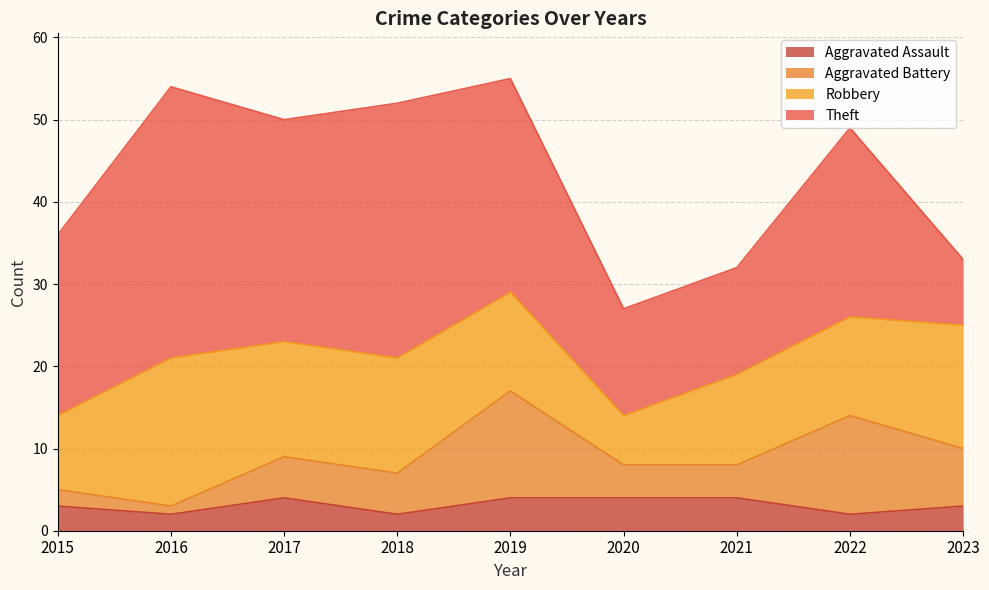

True or false: Robbery has a value of 10 at 2020.

False